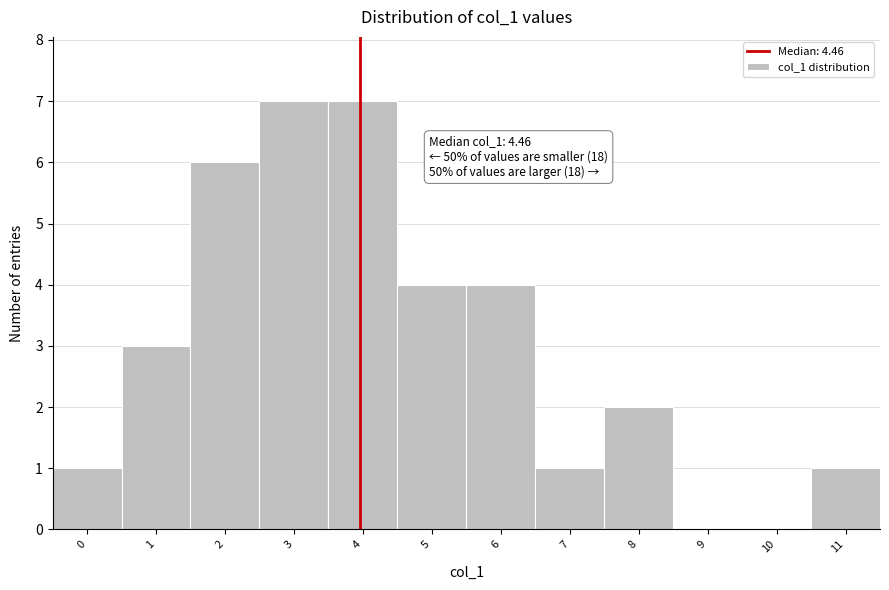

Reading left to right, extract all data points from this chart.

0=1	1=3	2=6	3=7	4=7	5=4	6=4	7=1	8=2	9=0	10=0	11=1